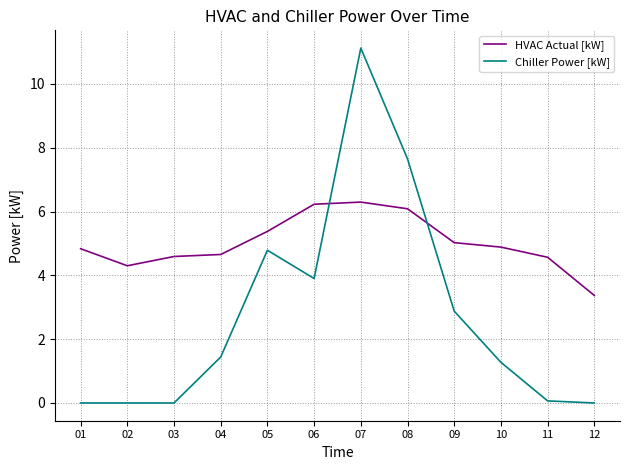

Count the number of categories in the chart.

12